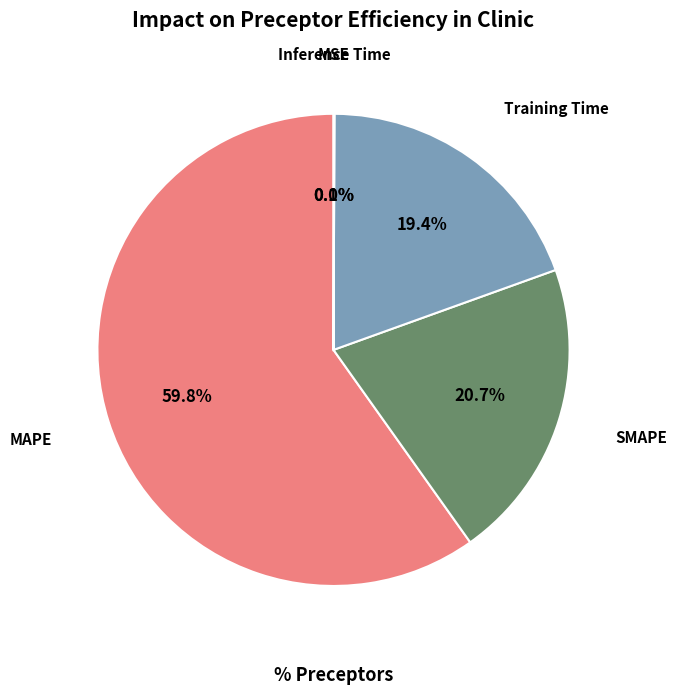

Between SMAPE and Training Time, which is larger?

SMAPE